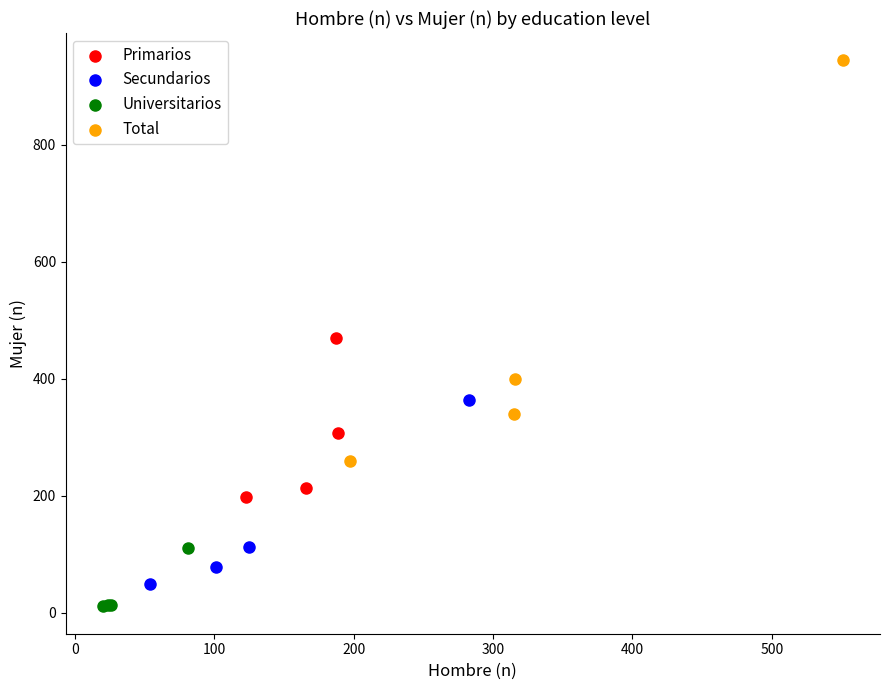

Which series has the widest spread of Y values?

Total